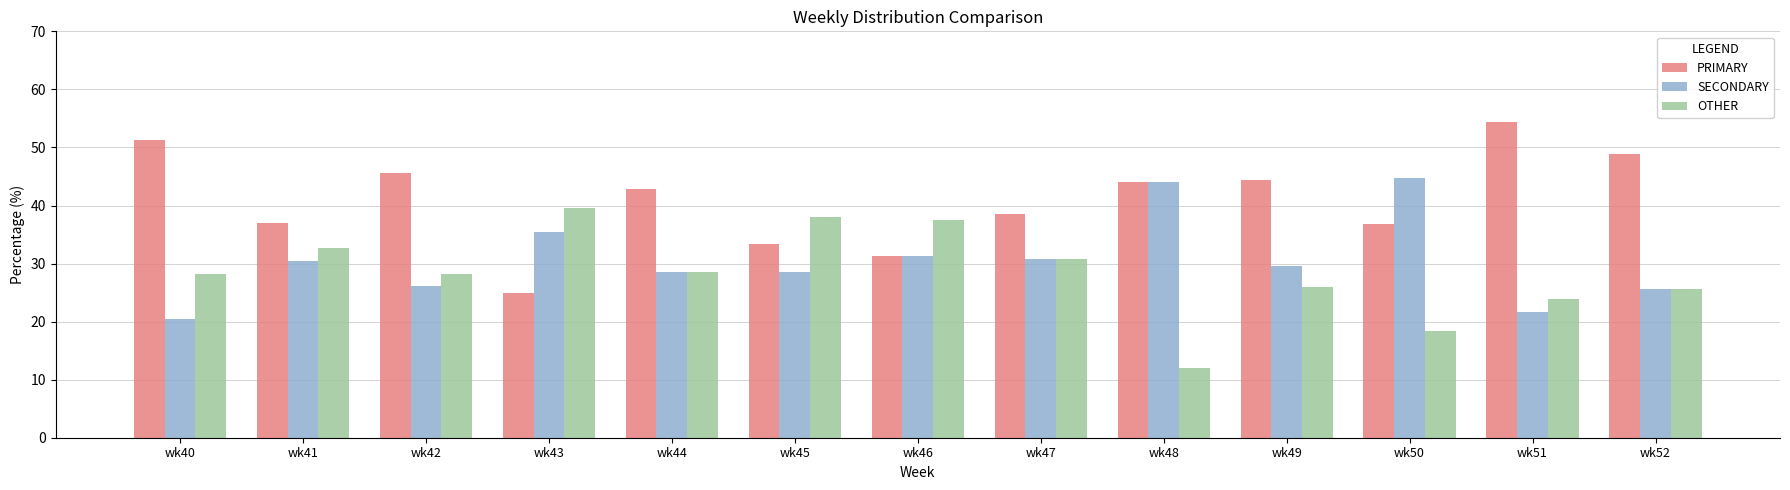

Is it true that OTHER equals 7.1 at wk49?

False